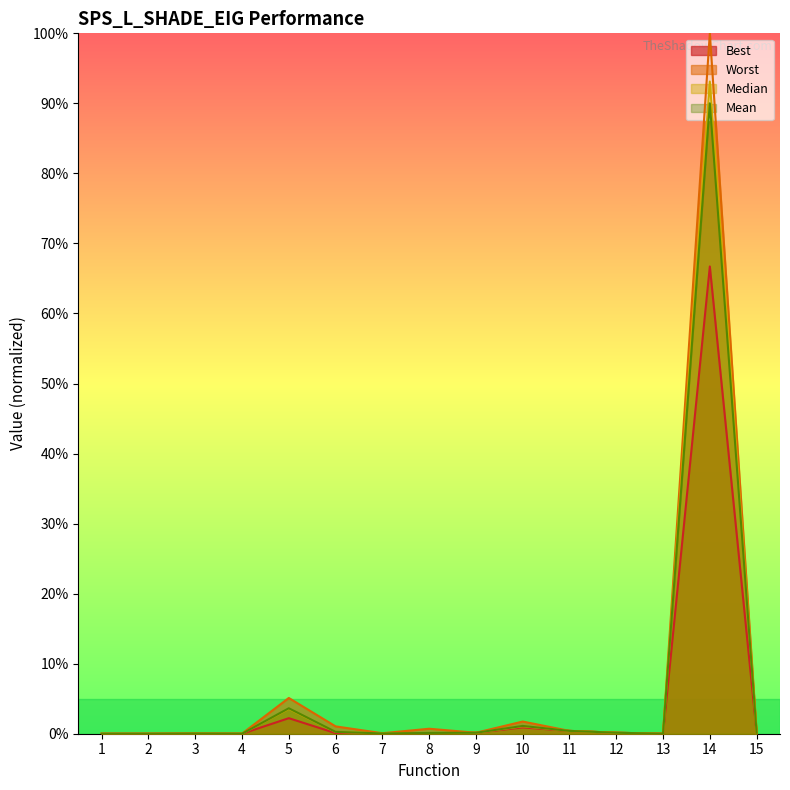

What are all the series names shown in the legend?

Best, Worst, Median, Mean